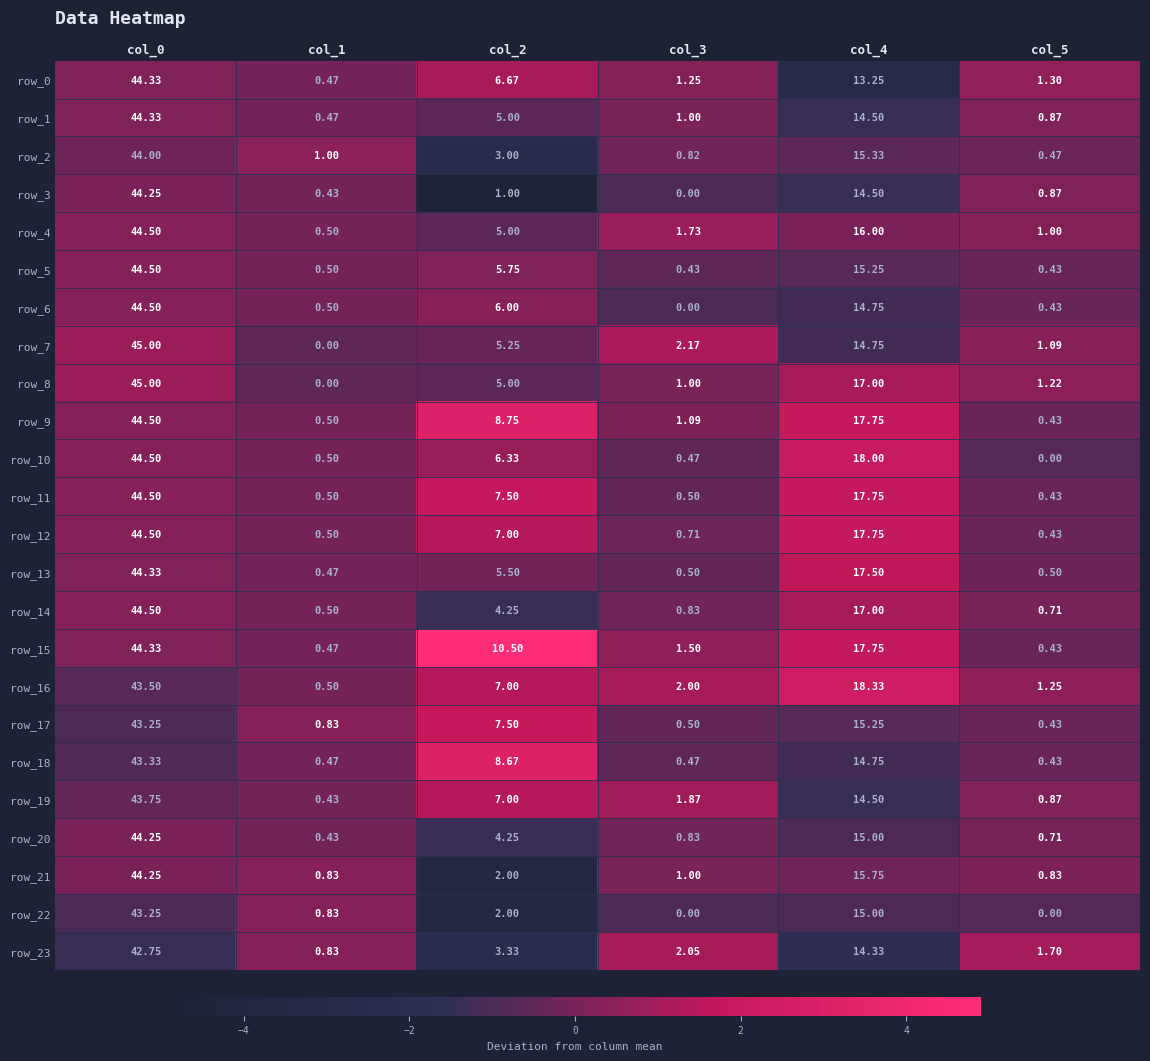

How many series are shown in this chart?

24